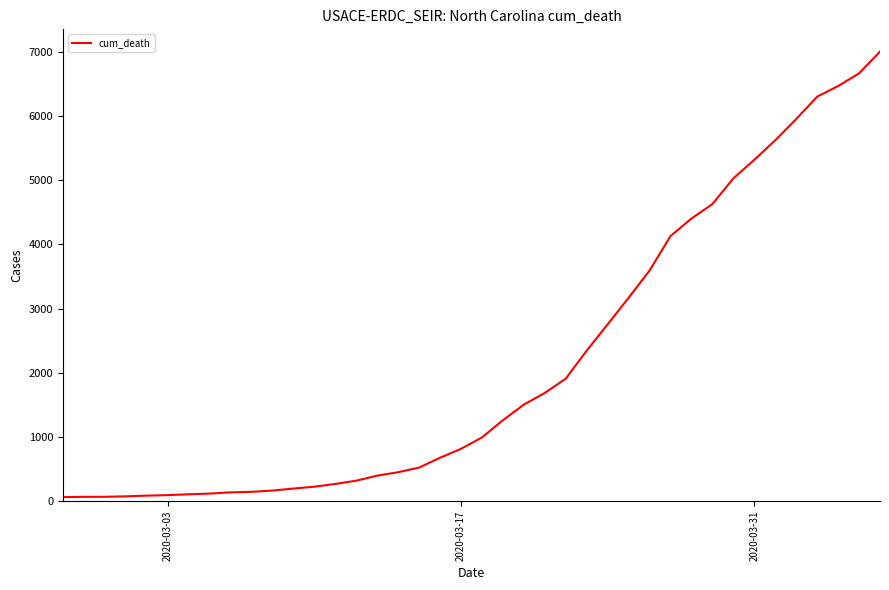

How many values are below 993?

20